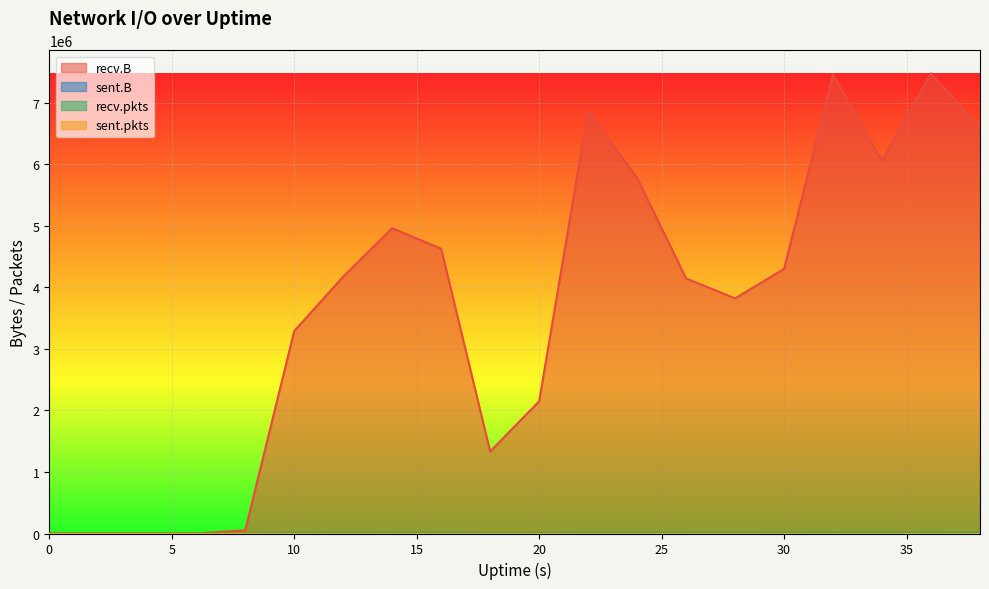

At how many categories does at least one series exceed 1404947?

14